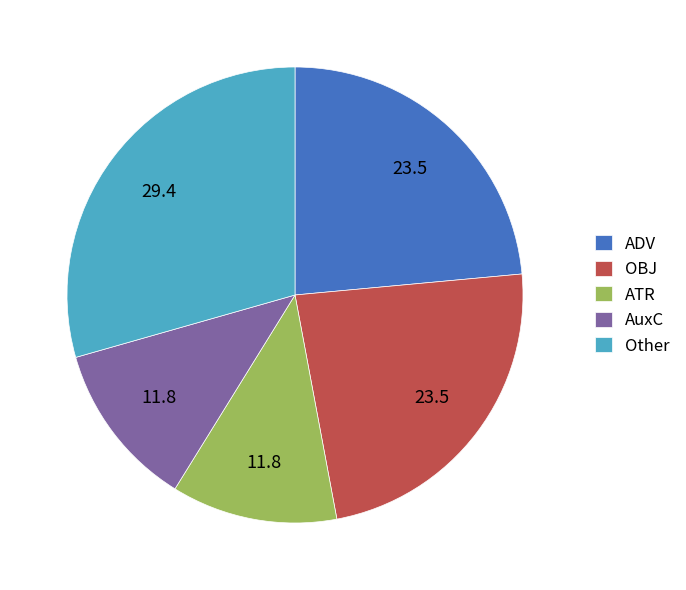

Does OBJ account for over 50% of the chart?

No